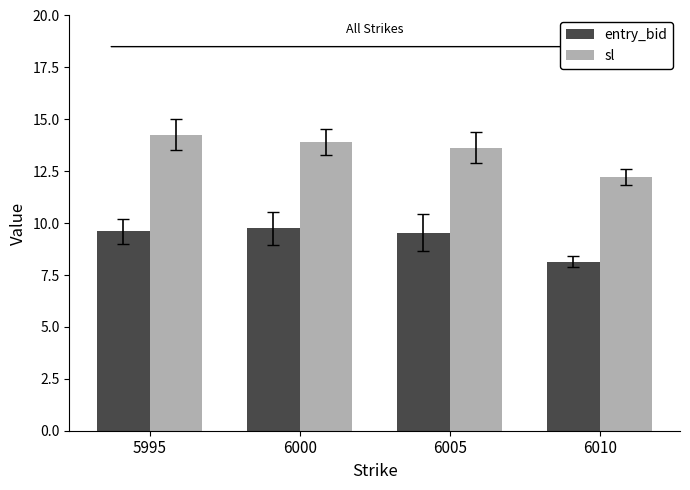

At how many categories does at least one series exceed 13?

3